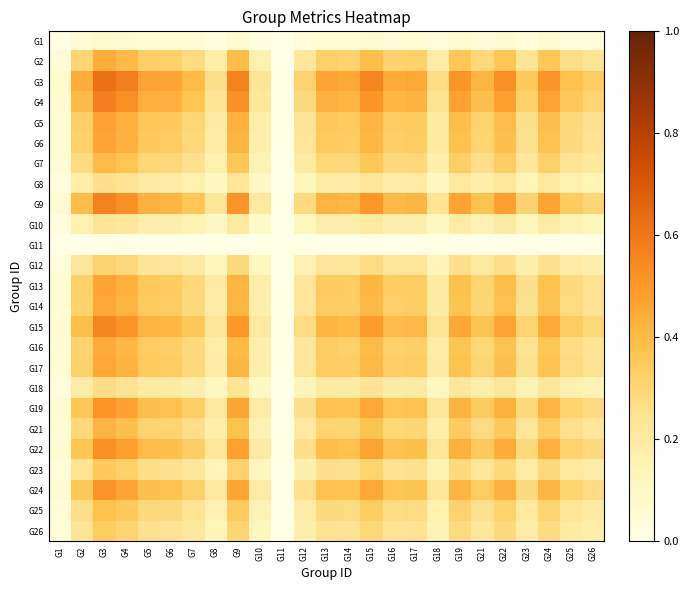

Reading right to left, extract all data points from this chart.

G1: G26=0.0	G25=0.0	G24=0.1	G23=0.0	G22=0.1	G21=0.1	G19=0.1	G18=0.0	G17=0.1	G16=0.1	G15=0.1	G14=0.1	G13=0.1	G12=0.0	G11=0.0	G10=0.0	G9=0.1	G8=0.0	G7=0.0	G6=0.1	G5=0.1	G4=0.1	G3=0.1	G2=0.1	G1=0.0
G2: G26=0.2	G25=0.3	G24=0.4	G23=0.2	G22=0.4	G21=0.3	G19=0.4	G18=0.2	G17=0.3	G16=0.3	G15=0.4	G14=0.3	G13=0.3	G12=0.2	G11=0.0	G10=0.2	G9=0.4	G8=0.2	G7=0.3	G6=0.3	G5=0.3	G4=0.4	G3=0.4	G2=0.3	G1=0.1
G3: G26=0.3	G25=0.4	G24=0.5	G23=0.3	G22=0.5	G21=0.4	G19=0.5	G18=0.3	G17=0.5	G16=0.4	G15=0.6	G14=0.5	G13=0.5	G12=0.3	G11=0.0	G10=0.2	G9=0.6	G8=0.3	G7=0.4	G6=0.5	G5=0.5	G4=0.6	G3=0.6	G2=0.4	G1=0.1
G4: G26=0.3	G25=0.4	G24=0.5	G23=0.3	G22=0.5	G21=0.4	G19=0.5	G18=0.2	G17=0.4	G16=0.4	G15=0.5	G14=0.4	G13=0.4	G12=0.3	G11=0.0	G10=0.2	G9=0.5	G8=0.2	G7=0.4	G6=0.4	G5=0.4	G4=0.5	G3=0.6	G2=0.4	G1=0.1
G5: G26=0.3	G25=0.3	G24=0.4	G23=0.3	G22=0.4	G21=0.3	G19=0.4	G18=0.2	G17=0.3	G16=0.3	G15=0.4	G14=0.3	G13=0.4	G12=0.2	G11=0.0	G10=0.2	G9=0.4	G8=0.2	G7=0.3	G6=0.3	G5=0.4	G4=0.4	G3=0.5	G2=0.3	G1=0.1
G6: G26=0.2	G25=0.3	G24=0.4	G23=0.3	G22=0.4	G21=0.3	G19=0.4	G18=0.2	G17=0.3	G16=0.3	G15=0.4	G14=0.3	G13=0.3	G12=0.2	G11=0.0	G10=0.2	G9=0.4	G8=0.2	G7=0.3	G6=0.3	G5=0.3	G4=0.4	G3=0.5	G2=0.3	G1=0.1
G7: G26=0.2	G25=0.2	G24=0.3	G23=0.2	G22=0.3	G21=0.3	G19=0.3	G18=0.2	G17=0.3	G16=0.3	G15=0.4	G14=0.3	G13=0.3	G12=0.2	G11=0.0	G10=0.2	G9=0.4	G8=0.2	G7=0.3	G6=0.3	G5=0.3	G4=0.4	G3=0.4	G2=0.3	G1=0.0
G8: G26=0.1	G25=0.2	G24=0.2	G23=0.1	G22=0.2	G21=0.2	G19=0.2	G18=0.1	G17=0.2	G16=0.2	G15=0.2	G14=0.2	G13=0.2	G12=0.1	G11=0.0	G10=0.1	G9=0.2	G8=0.1	G7=0.2	G6=0.2	G5=0.2	G4=0.2	G3=0.3	G2=0.2	G1=0.0
G9: G26=0.3	G25=0.3	G24=0.5	G23=0.3	G22=0.5	G21=0.4	G19=0.5	G18=0.2	G17=0.4	G16=0.4	G15=0.5	G14=0.4	G13=0.4	G12=0.3	G11=0.0	G10=0.2	G9=0.5	G8=0.2	G7=0.4	G6=0.4	G5=0.4	G4=0.5	G3=0.6	G2=0.4	G1=0.1
G10: G26=0.1	G25=0.1	G24=0.2	G23=0.1	G22=0.2	G21=0.2	G19=0.2	G18=0.1	G17=0.2	G16=0.2	G15=0.2	G14=0.2	G13=0.2	G12=0.1	G11=0.0	G10=0.1	G9=0.2	G8=0.1	G7=0.2	G6=0.2	G5=0.2	G4=0.2	G3=0.2	G2=0.2	G1=0.0
G11: G26=0.0	G25=0.0	G24=0.0	G23=0.0	G22=0.0	G21=0.0	G19=0.0	G18=0.0	G17=0.0	G16=0.0	G15=0.0	G14=0.0	G13=0.0	G12=0.0	G11=0.0	G10=0.0	G9=0.0	G8=0.0	G7=0.0	G6=0.0	G5=0.0	G4=0.0	G3=0.0	G2=0.0	G1=0.0
G12: G26=0.2	G25=0.2	G24=0.3	G23=0.2	G22=0.3	G21=0.2	G19=0.3	G18=0.1	G17=0.2	G16=0.2	G15=0.3	G14=0.2	G13=0.2	G12=0.2	G11=0.0	G10=0.1	G9=0.3	G8=0.1	G7=0.2	G6=0.2	G5=0.2	G4=0.3	G3=0.3	G2=0.2	G1=0.0
G13: G26=0.3	G25=0.3	G24=0.4	G23=0.3	G22=0.4	G21=0.3	G19=0.4	G18=0.2	G17=0.3	G16=0.3	G15=0.4	G14=0.3	G13=0.3	G12=0.2	G11=0.0	G10=0.2	G9=0.4	G8=0.2	G7=0.3	G6=0.3	G5=0.4	G4=0.4	G3=0.5	G2=0.3	G1=0.1
G14: G26=0.2	G25=0.3	G24=0.4	G23=0.3	G22=0.4	G21=0.3	G19=0.4	G18=0.2	G17=0.3	G16=0.3	G15=0.4	G14=0.3	G13=0.3	G12=0.2	G11=0.0	G10=0.2	G9=0.4	G8=0.2	G7=0.3	G6=0.3	G5=0.3	G4=0.4	G3=0.5	G2=0.3	G1=0.1
G15: G26=0.3	G25=0.3	G24=0.5	G23=0.3	G22=0.5	G21=0.4	G19=0.5	G18=0.2	G17=0.4	G16=0.4	G15=0.5	G14=0.4	G13=0.4	G12=0.3	G11=0.0	G10=0.2	G9=0.5	G8=0.2	G7=0.4	G6=0.4	G5=0.4	G4=0.5	G3=0.6	G2=0.4	G1=0.1
G16: G26=0.2	G25=0.3	G24=0.4	G23=0.2	G22=0.4	G21=0.3	G19=0.4	G18=0.2	G17=0.3	G16=0.3	G15=0.4	G14=0.3	G13=0.3	G12=0.2	G11=0.0	G10=0.2	G9=0.4	G8=0.2	G7=0.3	G6=0.3	G5=0.3	G4=0.4	G3=0.4	G2=0.3	G1=0.1
G17: G26=0.2	G25=0.3	G24=0.4	G23=0.3	G22=0.4	G21=0.3	G19=0.4	G18=0.2	G17=0.3	G16=0.3	G15=0.4	G14=0.3	G13=0.3	G12=0.2	G11=0.0	G10=0.2	G9=0.4	G8=0.2	G7=0.3	G6=0.3	G5=0.3	G4=0.4	G3=0.5	G2=0.3	G1=0.1
G18: G26=0.1	G25=0.2	G24=0.2	G23=0.2	G22=0.2	G21=0.2	G19=0.2	G18=0.1	G17=0.2	G16=0.2	G15=0.2	G14=0.2	G13=0.2	G12=0.1	G11=0.0	G10=0.1	G9=0.2	G8=0.1	G7=0.2	G6=0.2	G5=0.2	G4=0.2	G3=0.3	G2=0.2	G1=0.0
G19: G26=0.3	G25=0.3	G24=0.4	G23=0.3	G22=0.4	G21=0.3	G19=0.4	G18=0.2	G17=0.4	G16=0.4	G15=0.5	G14=0.4	G13=0.4	G12=0.3	G11=0.0	G10=0.2	G9=0.5	G8=0.2	G7=0.3	G6=0.4	G5=0.4	G4=0.5	G3=0.5	G2=0.4	G1=0.1
G21: G26=0.2	G25=0.3	G24=0.3	G23=0.2	G22=0.4	G21=0.3	G19=0.3	G18=0.2	G17=0.3	G16=0.3	G15=0.4	G14=0.3	G13=0.3	G12=0.2	G11=0.0	G10=0.2	G9=0.4	G8=0.2	G7=0.3	G6=0.3	G5=0.3	G4=0.4	G3=0.4	G2=0.3	G1=0.1
G22: G26=0.3	G25=0.3	G24=0.4	G23=0.3	G22=0.4	G21=0.4	G19=0.4	G18=0.2	G17=0.4	G16=0.4	G15=0.5	G14=0.4	G13=0.4	G12=0.3	G11=0.0	G10=0.2	G9=0.5	G8=0.2	G7=0.3	G6=0.4	G5=0.4	G4=0.5	G3=0.5	G2=0.4	G1=0.1
G23: G26=0.2	G25=0.2	G24=0.3	G23=0.2	G22=0.3	G21=0.2	G19=0.3	G18=0.2	G17=0.3	G16=0.2	G15=0.3	G14=0.3	G13=0.3	G12=0.2	G11=0.0	G10=0.1	G9=0.3	G8=0.1	G7=0.2	G6=0.3	G5=0.3	G4=0.3	G3=0.3	G2=0.2	G1=0.0
G24: G26=0.3	G25=0.3	G24=0.4	G23=0.3	G22=0.4	G21=0.3	G19=0.4	G18=0.2	G17=0.4	G16=0.4	G15=0.5	G14=0.4	G13=0.4	G12=0.3	G11=0.0	G10=0.2	G9=0.5	G8=0.2	G7=0.3	G6=0.4	G5=0.4	G4=0.5	G3=0.5	G2=0.4	G1=0.1
G25: G26=0.2	G25=0.2	G24=0.3	G23=0.2	G22=0.3	G21=0.3	G19=0.3	G18=0.2	G17=0.3	G16=0.3	G15=0.3	G14=0.3	G13=0.3	G12=0.2	G11=0.0	G10=0.1	G9=0.3	G8=0.2	G7=0.2	G6=0.3	G5=0.3	G4=0.4	G3=0.4	G2=0.3	G1=0.0
G26: G26=0.2	G25=0.2	G24=0.3	G23=0.2	G22=0.3	G21=0.2	G19=0.3	G18=0.1	G17=0.2	G16=0.2	G15=0.3	G14=0.2	G13=0.3	G12=0.2	G11=0.0	G10=0.1	G9=0.3	G8=0.1	G7=0.2	G6=0.2	G5=0.3	G4=0.3	G3=0.3	G2=0.2	G1=0.0